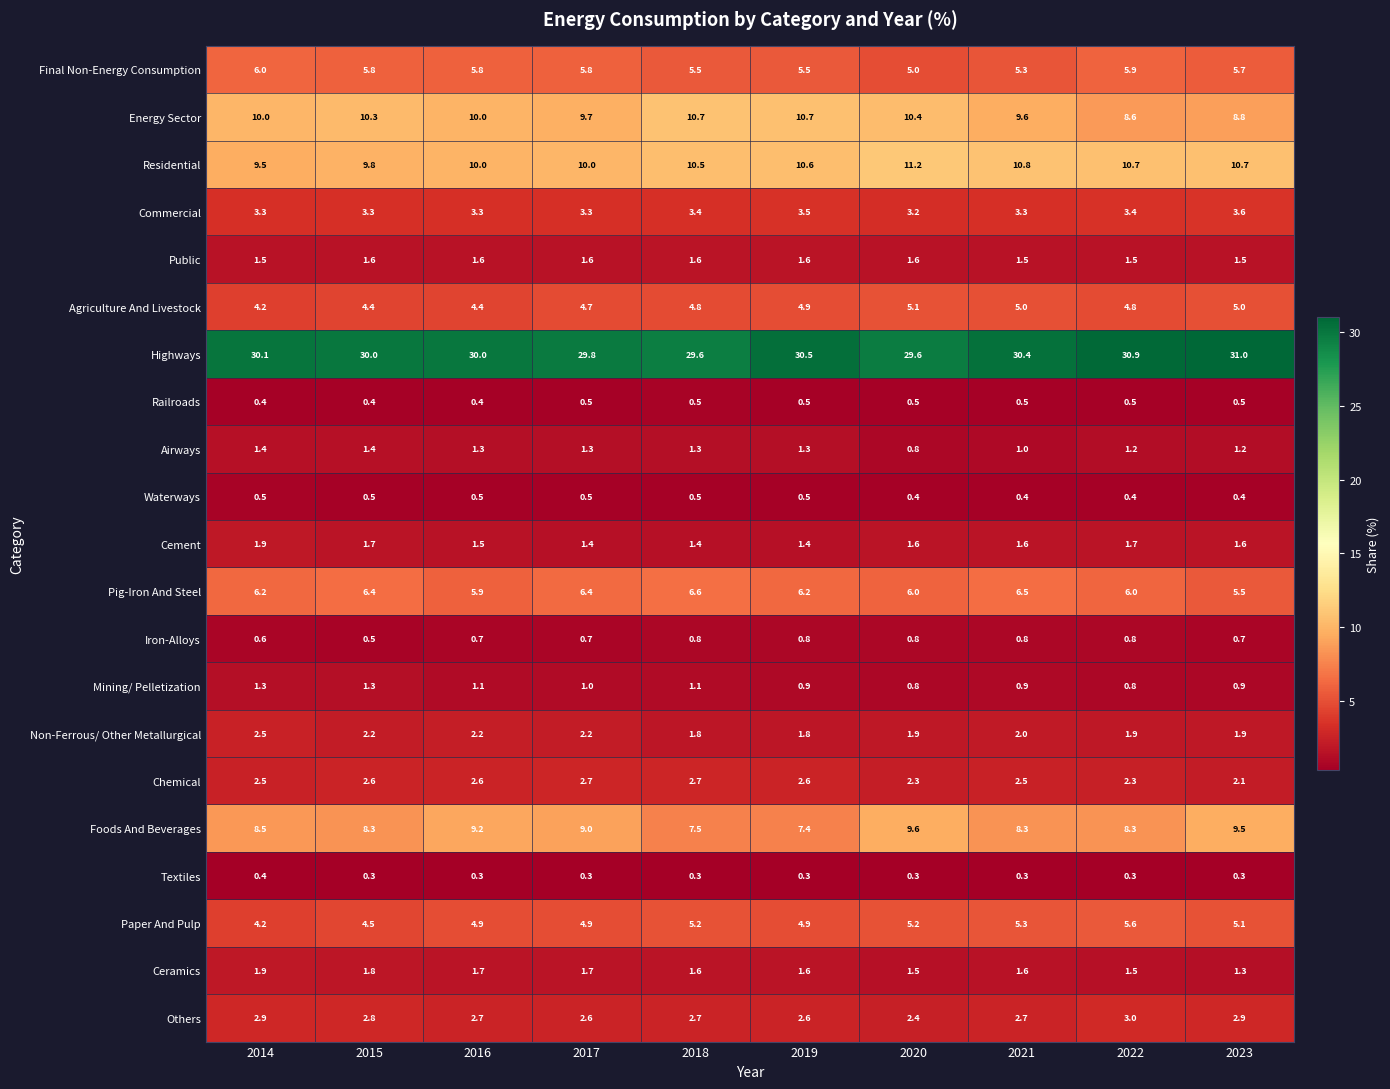

What is the smallest value displayed?

0.3